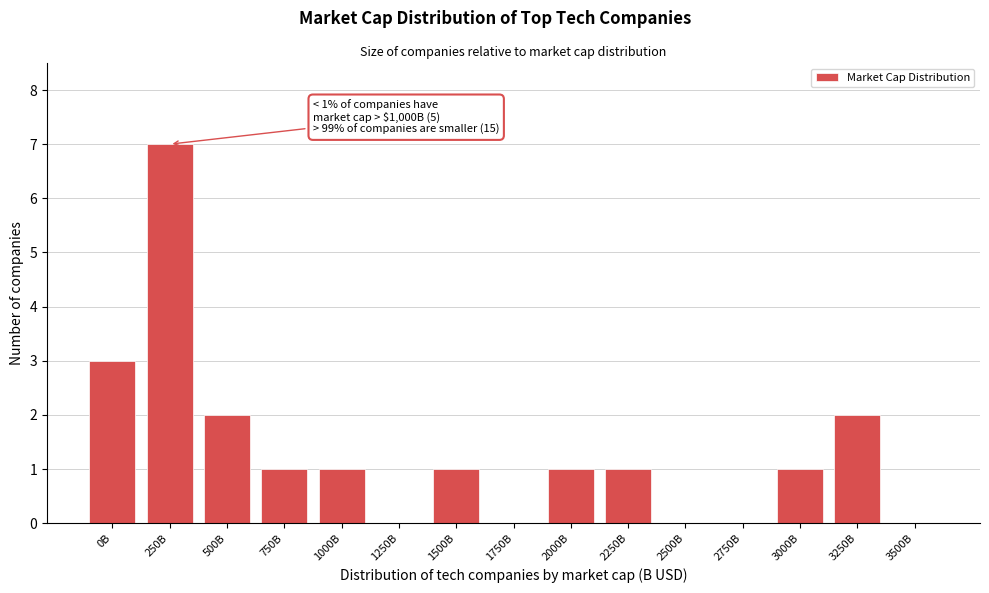

Reading left to right, list all the values displayed in this chart.

0B=3	250B=7	500B=2	750B=1	1000B=1	1250B=0	1500B=1	1750B=0	2000B=1	2250B=1	2500B=0	2750B=0	3000B=1	3250B=2	3500B=0